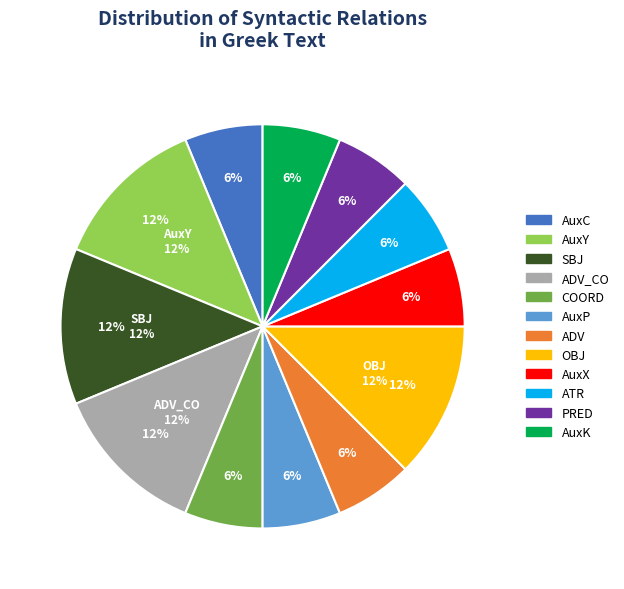

To the nearest percent, what is the combined percentage of COORD and ATR?

12%